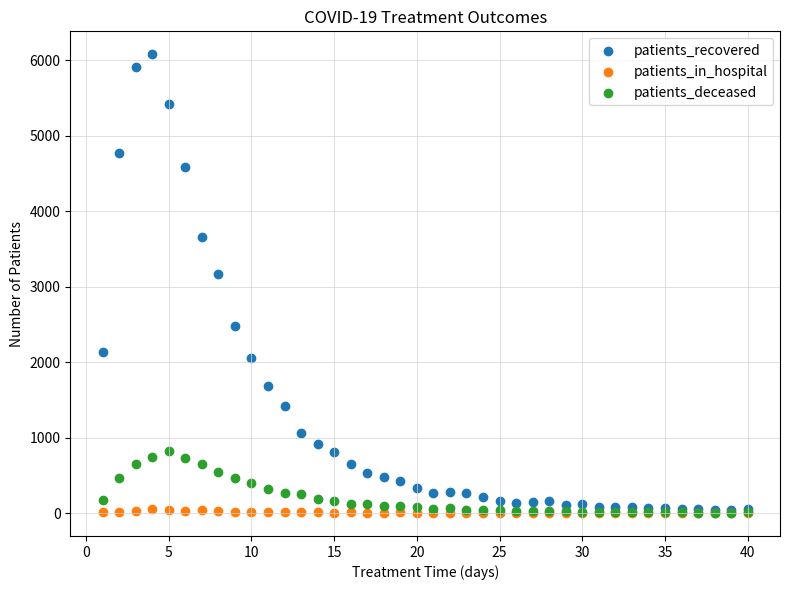

Across all series, what Y value is closest to 3038?

3171